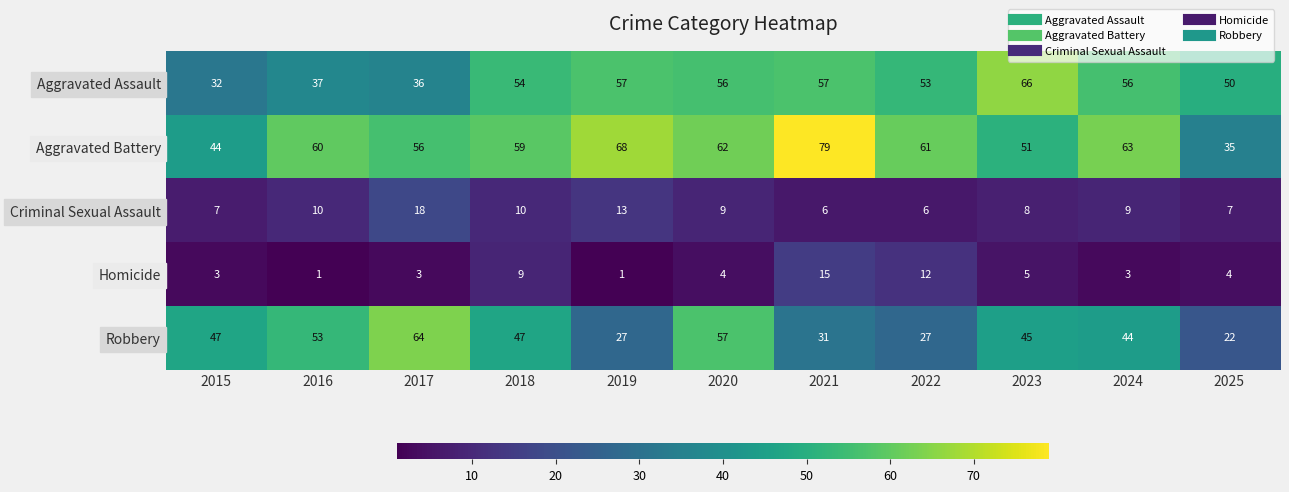

What is the average value of the Homicide series?

5